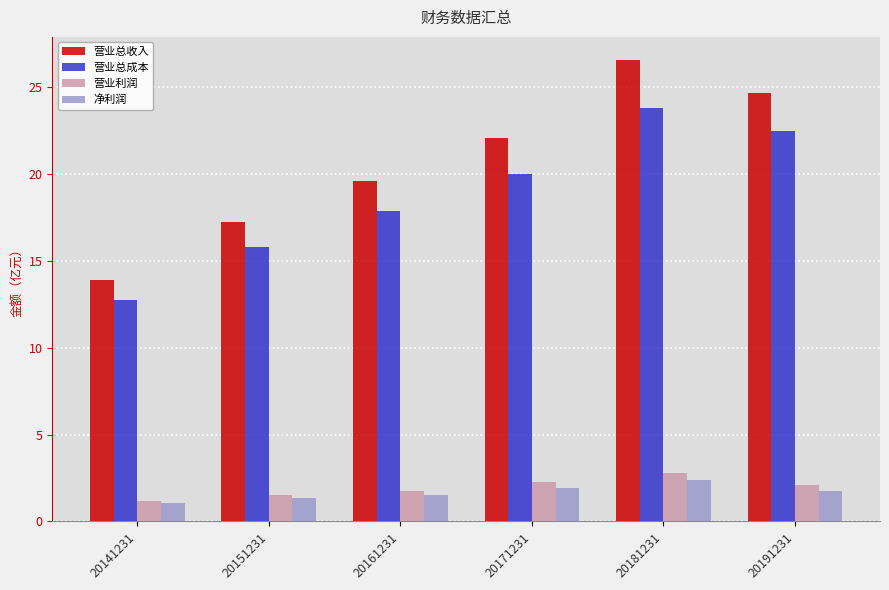

What is the difference between the 营业总收入 values at 20161231 and 20181231?

6.9